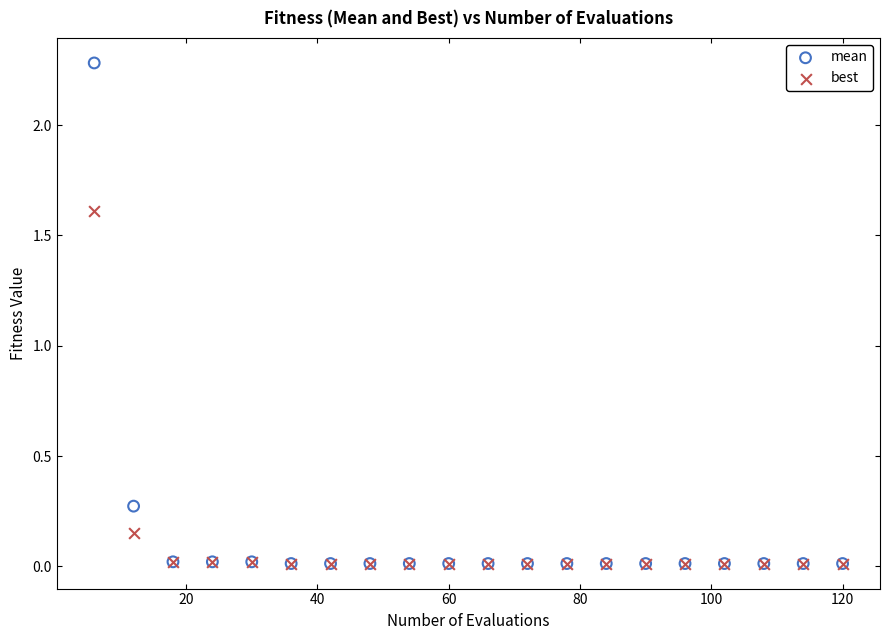

Across all series, what Y value is closest to 1?

1.6